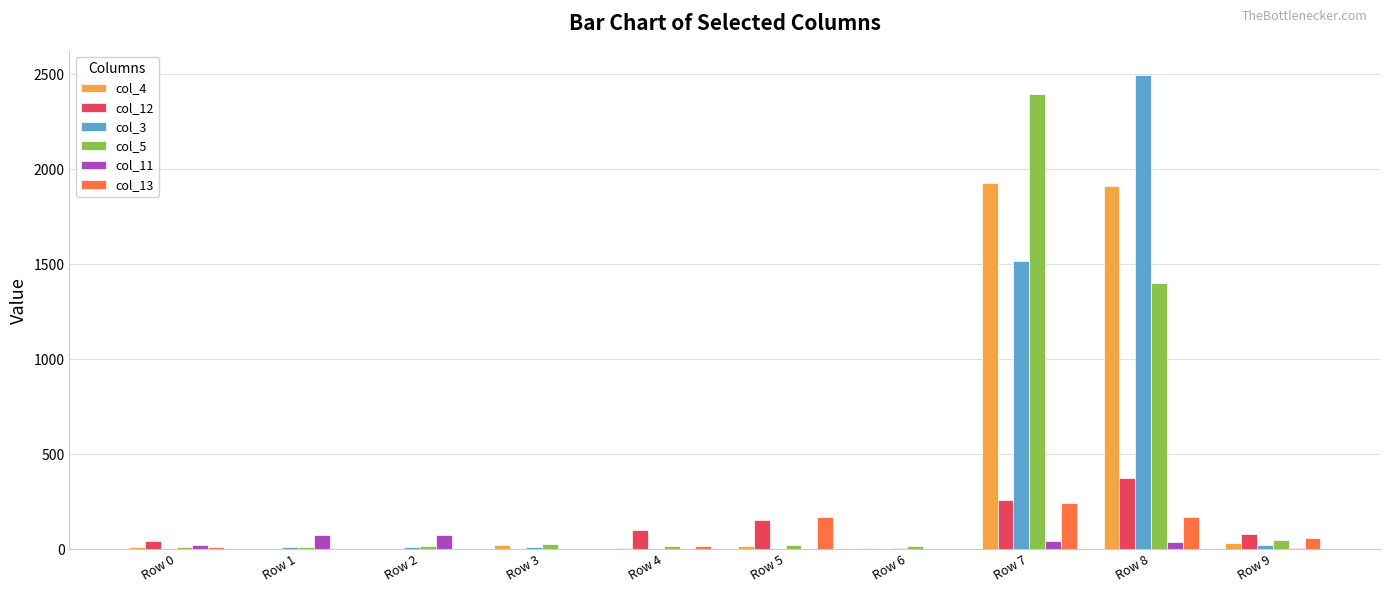

Are the bars grouped side by side (vs. stacked)?

Yes